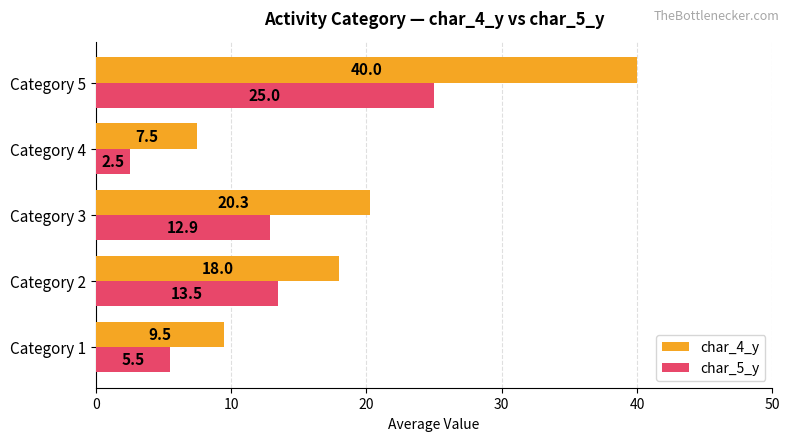

What is the approximate value of char_4_y at Category 4?

7.5